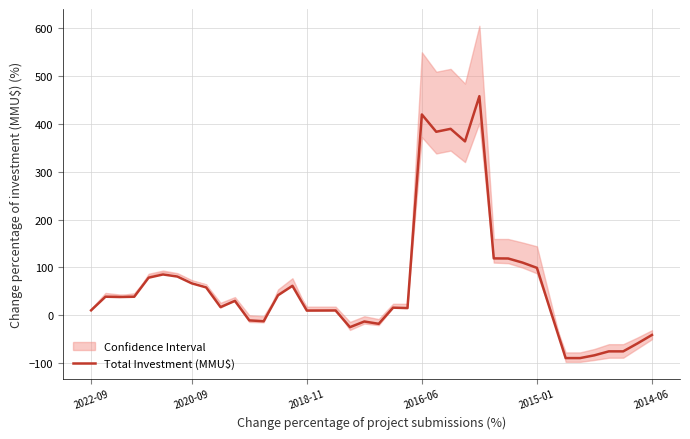

What is the sum of the values at 12 and 28?

106.3